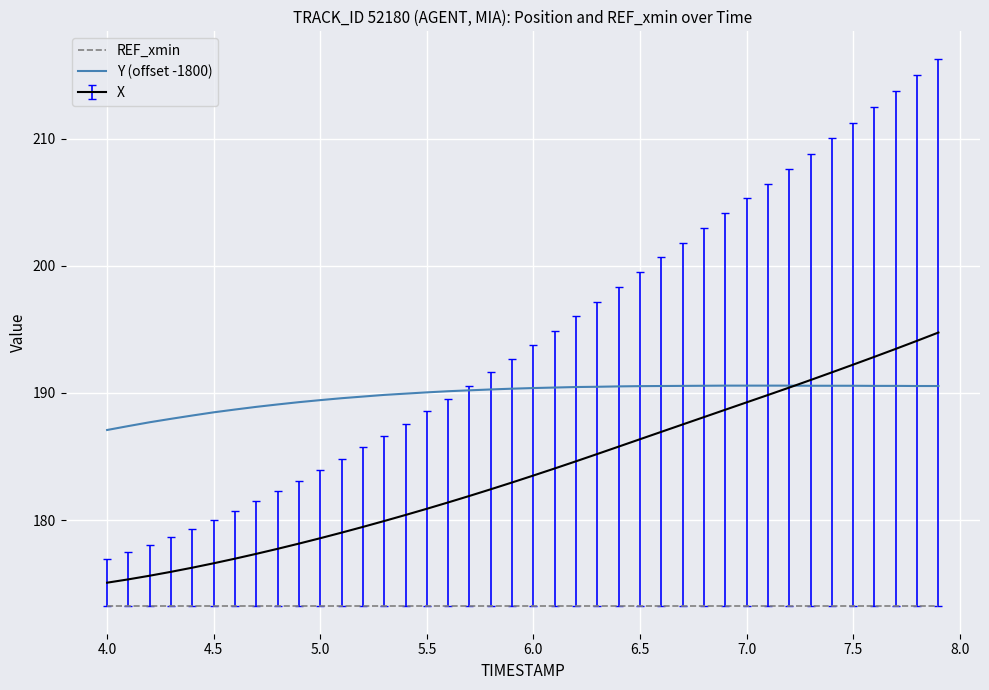

List the series in order of their overall mean, highest first.

Y (offset -1800), X, REF_xmin